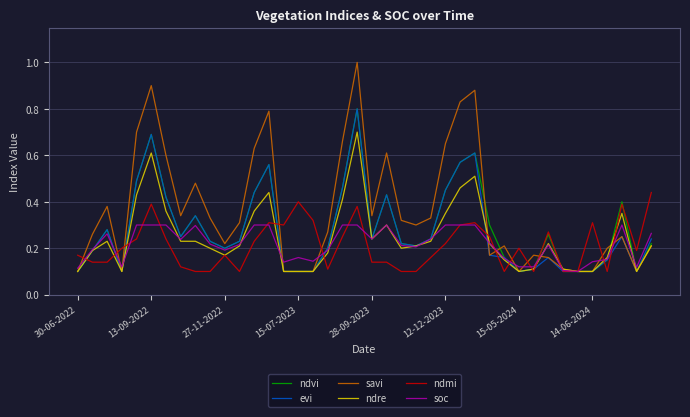

Which series has the largest total across all categories?

savi